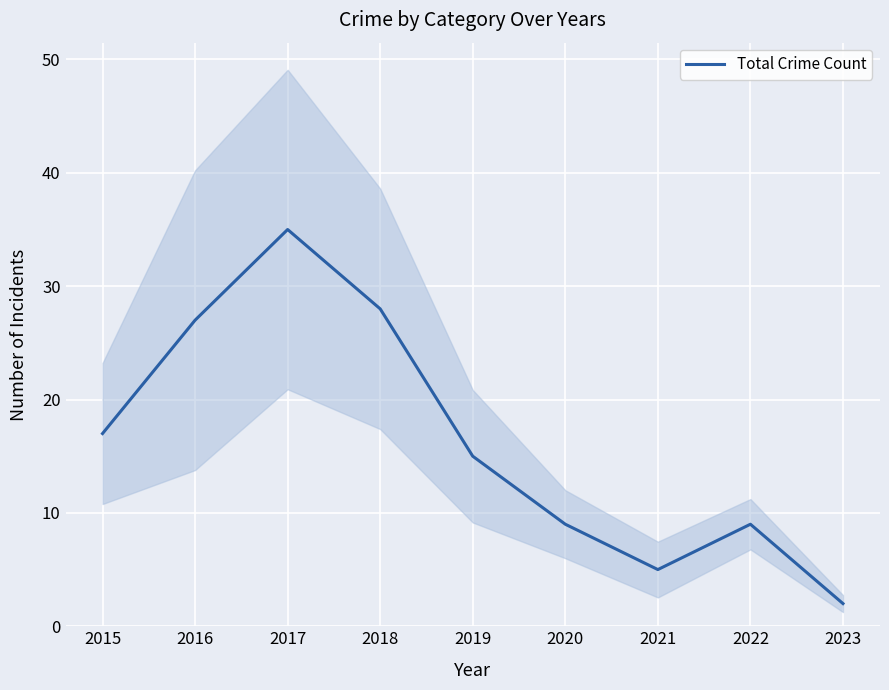

How many data points does each series have?

9